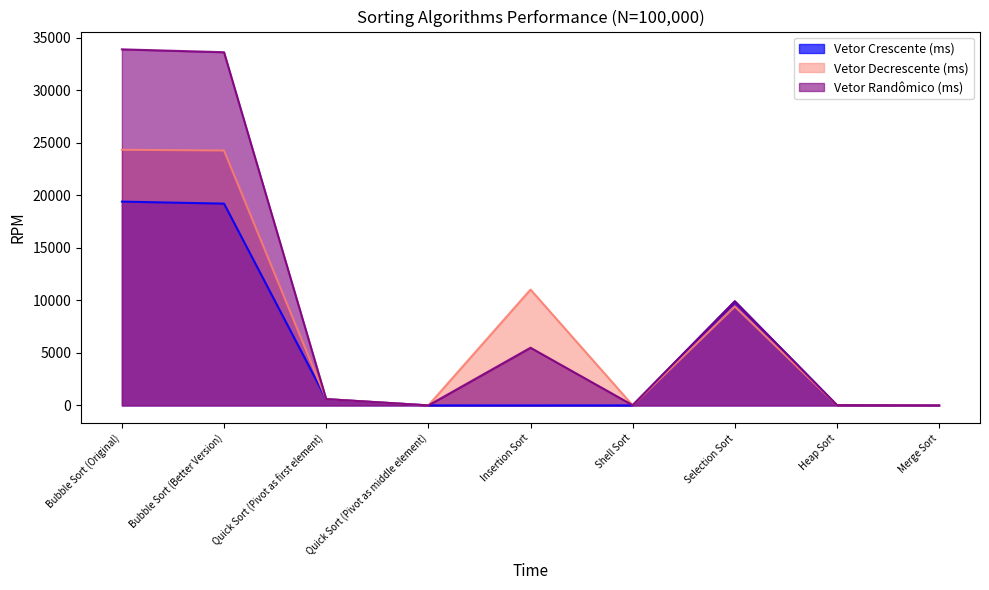

Rank the series at Quick Sort (Pivot as middle element) from highest to lowest value.

Vetor Crescente (ms), Vetor Decrescente (ms), Vetor Randômico (ms)